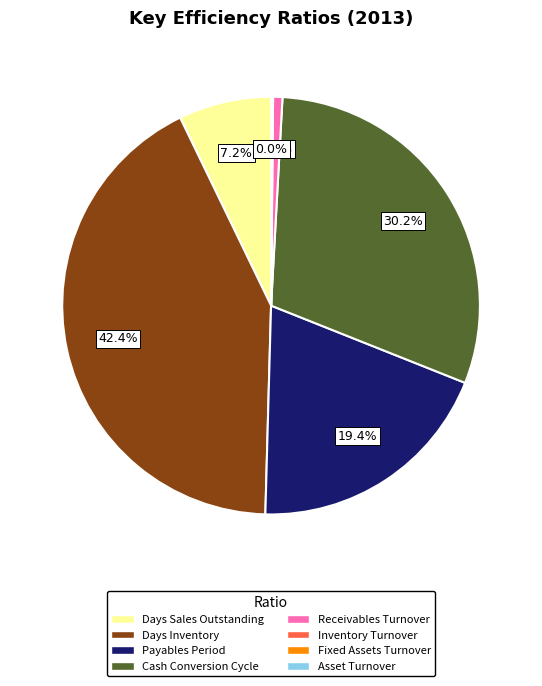

Is Payables Period the majority of the pie?

No